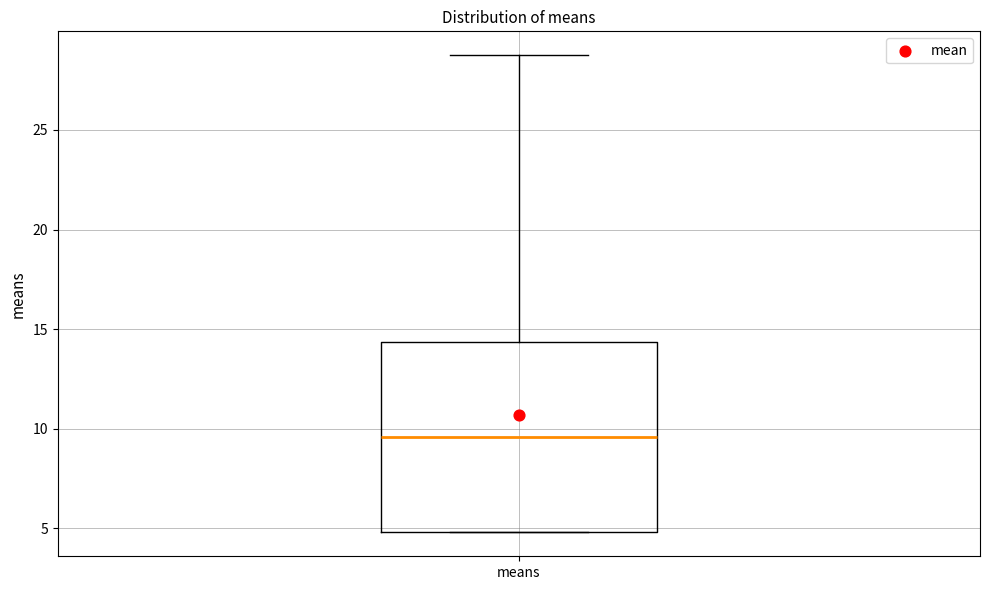

Transcribe this box plot: give where the median line is, the range the box spans, and where the two whiskers end, as read against the y-axis. The values are not printed on the chart, so give them approximately, as read against the axis.

median 9.5, box 5.0 to 14.5, whiskers 5.0 to 29.0